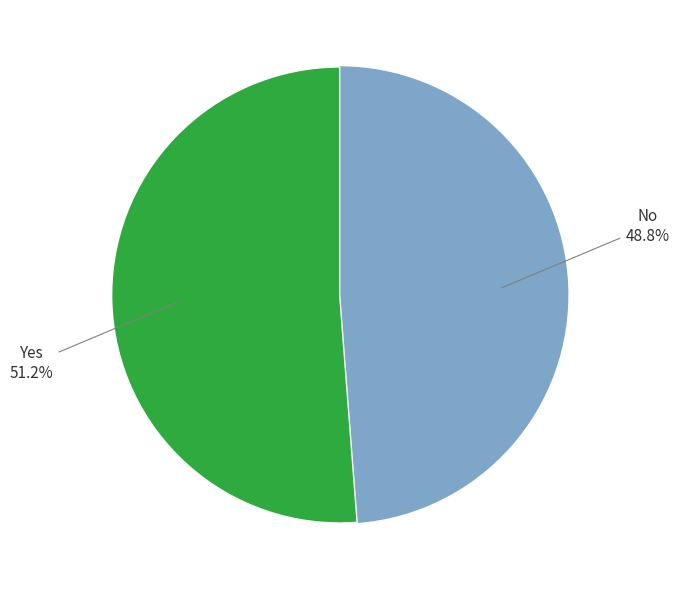

Is there a majority slice in this chart?

Yes